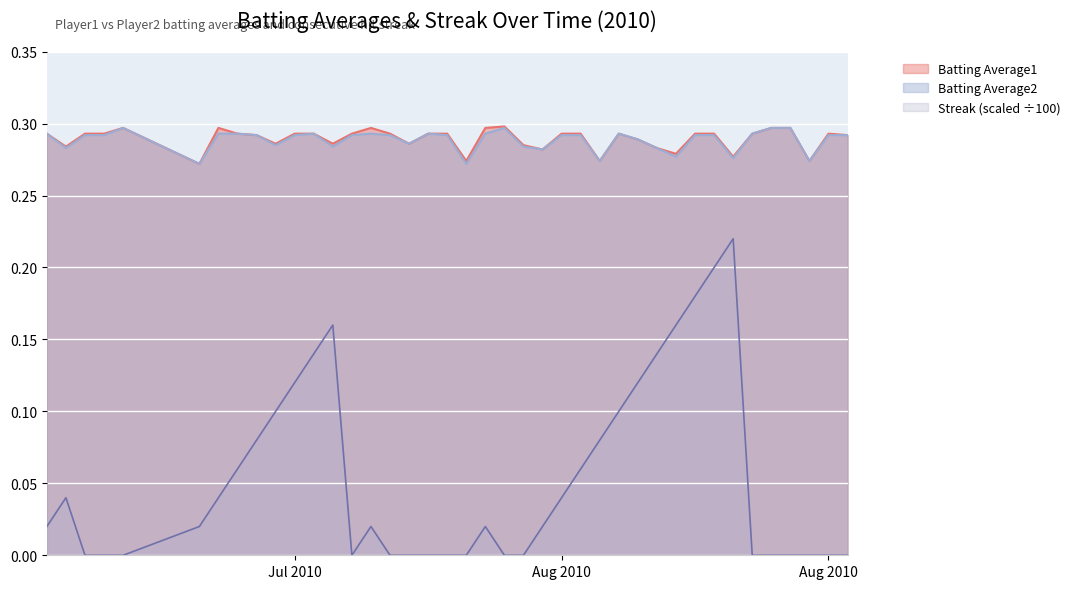

At which category is the sum across all series the highest?

2010-08-11